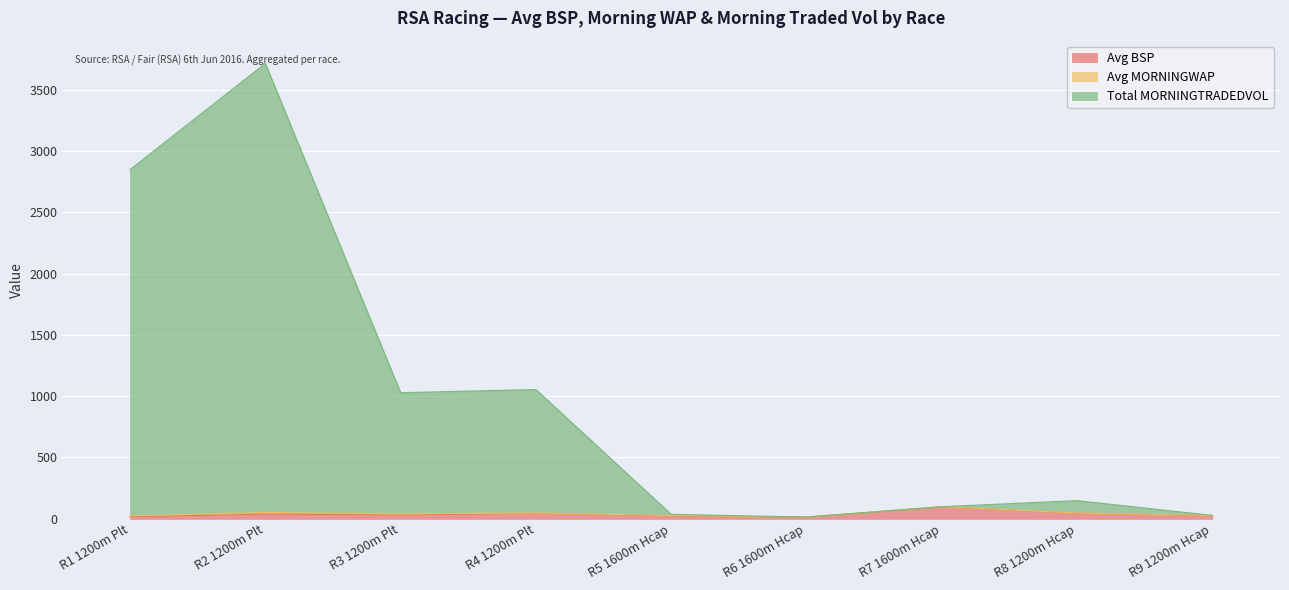

Which series has the widest spread of values?

Total MORNINGTRADEDVOL